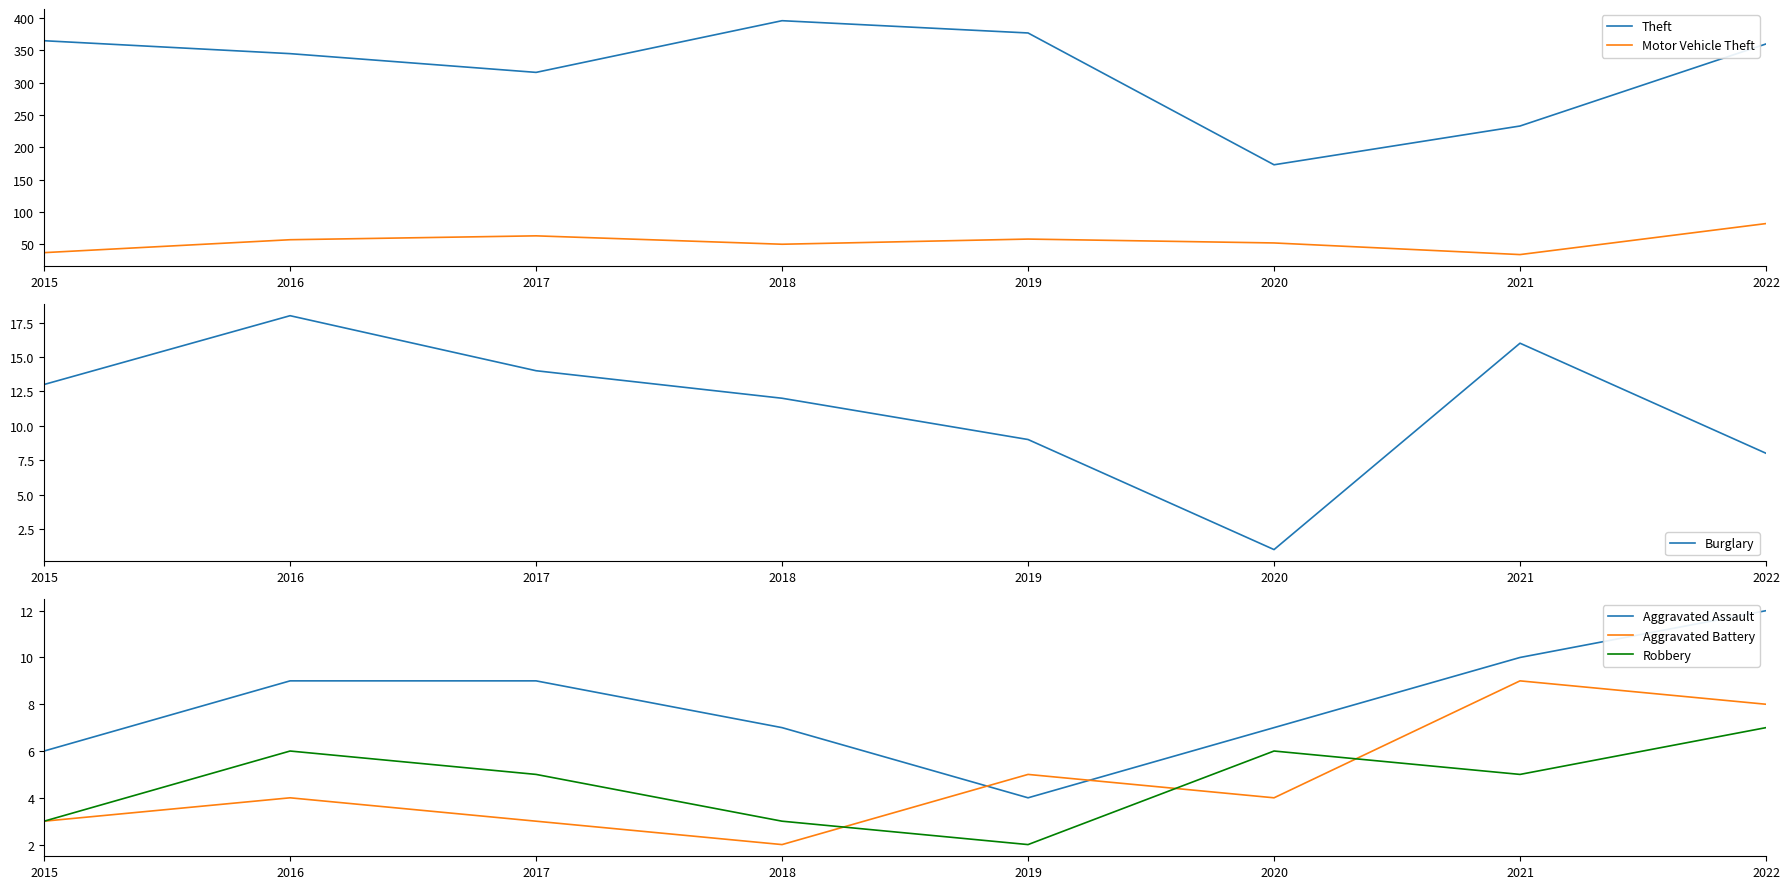

Reading left to right, transcribe all the data shown in this chart.

Theft: 2015=365	2016=345	2017=316	2018=396	2019=377	2020=173	2021=233	2022=360
Motor Vehicle Theft: 2015=37	2016=57	2017=63	2018=50	2019=58	2020=52	2021=34	2022=82
Burglary: 2015=13	2016=18	2017=14	2018=12	2019=9	2020=1	2021=16	2022=8
Aggravated Assault: 2015=6	2016=9	2017=9	2018=7	2019=4	2020=7	2021=10	2022=12
Aggravated Battery: 2015=3	2016=4	2017=3	2018=2	2019=5	2020=4	2021=9	2022=8
Robbery: 2015=3	2016=6	2017=5	2018=3	2019=2	2020=6	2021=5	2022=7